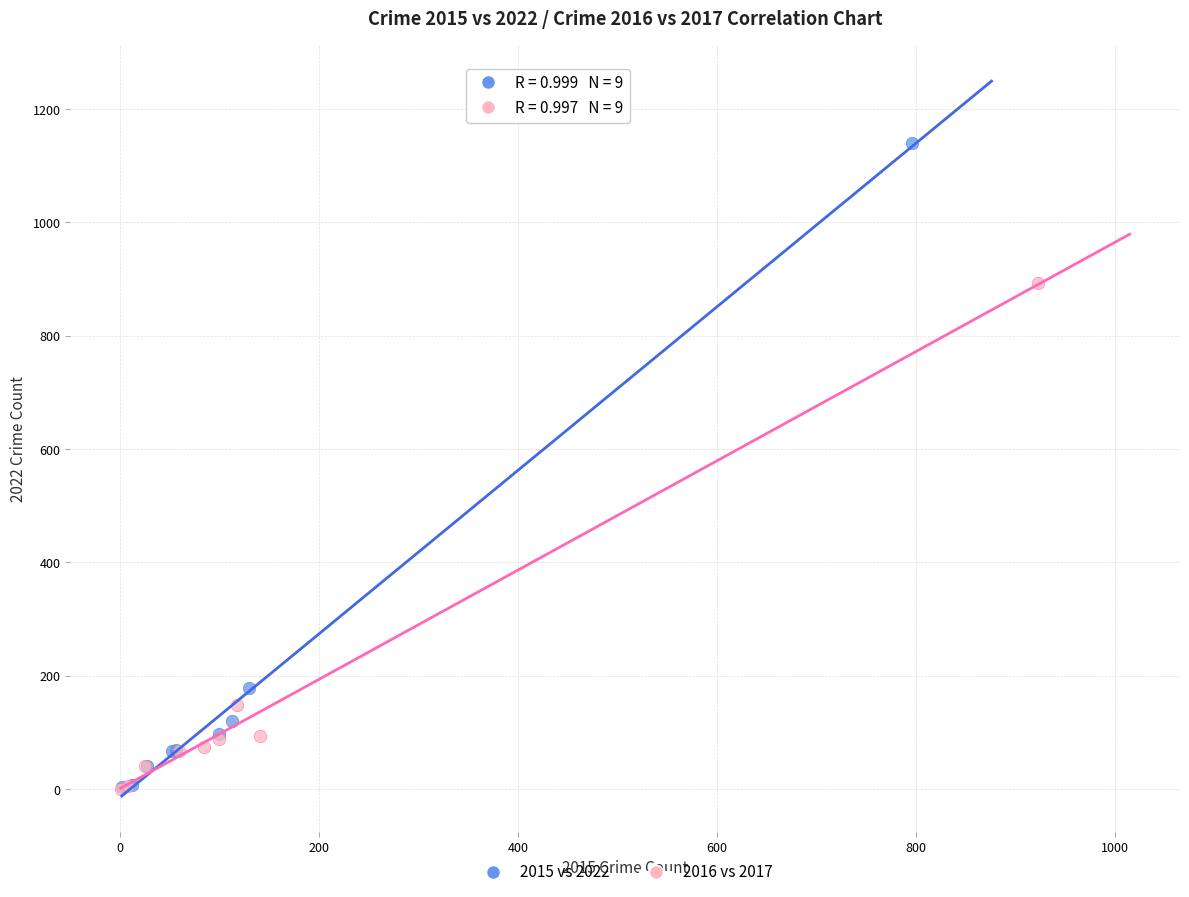

Which series contains the highest Y value?

2015 vs 2022